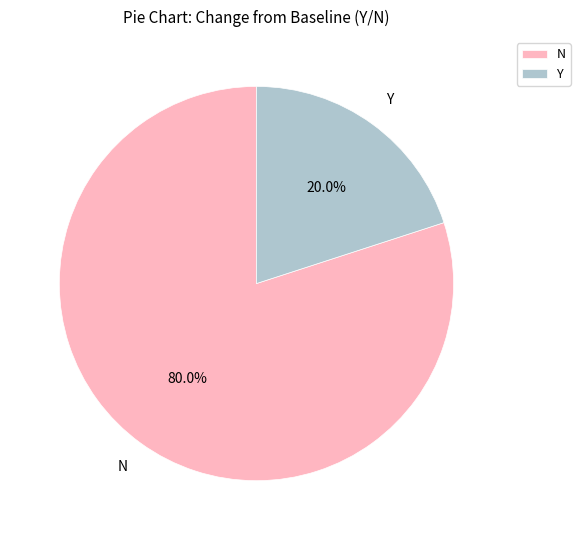

What portion of the pie excludes N?

20.0%